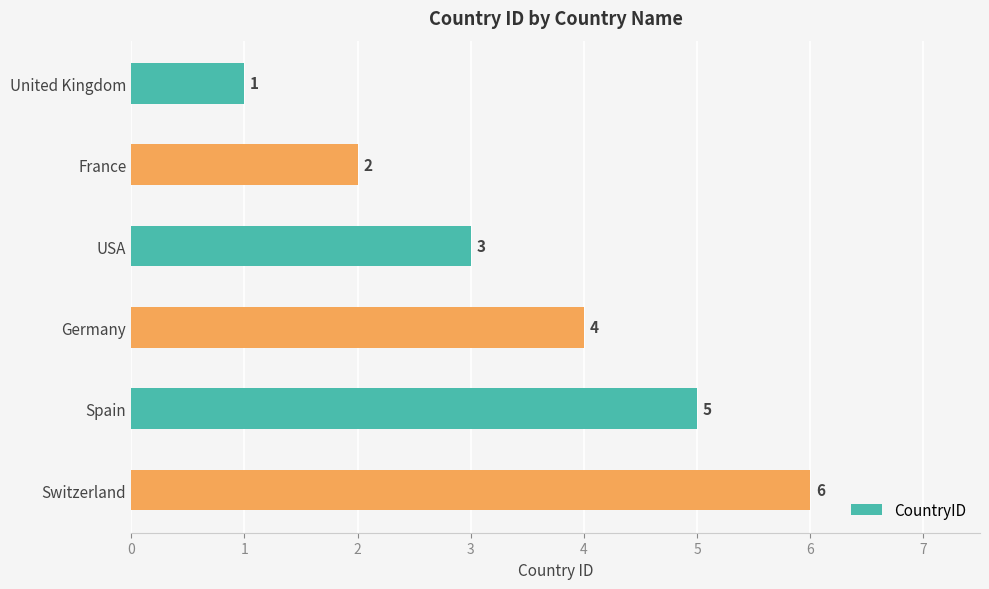

How many series are shown in this chart?

1